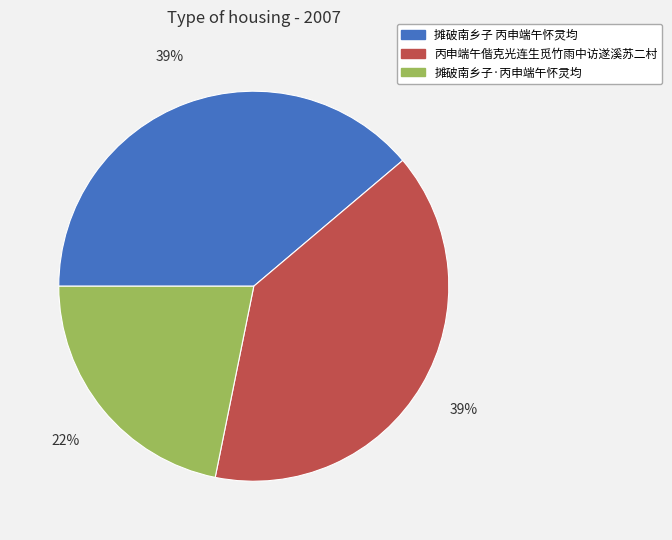

Count the number of slices in the pie.

3